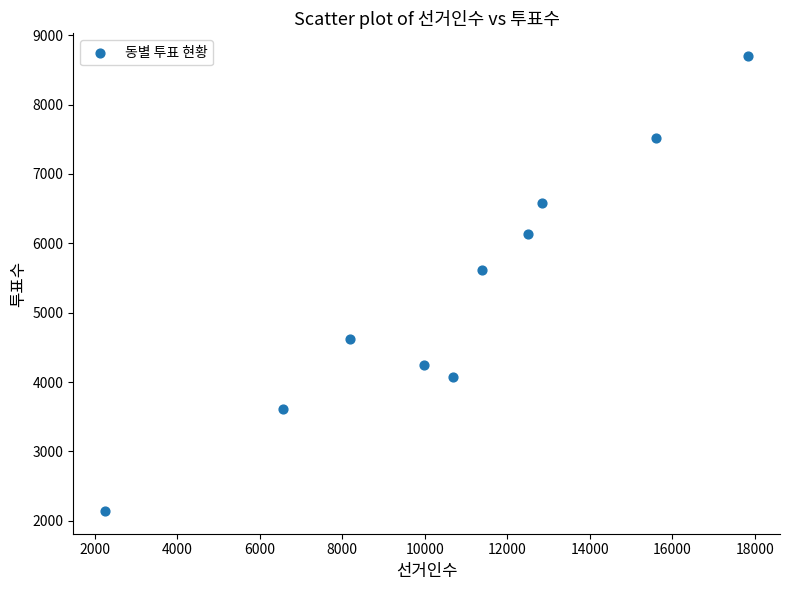

What is the range of X values (max minus min)?

15569